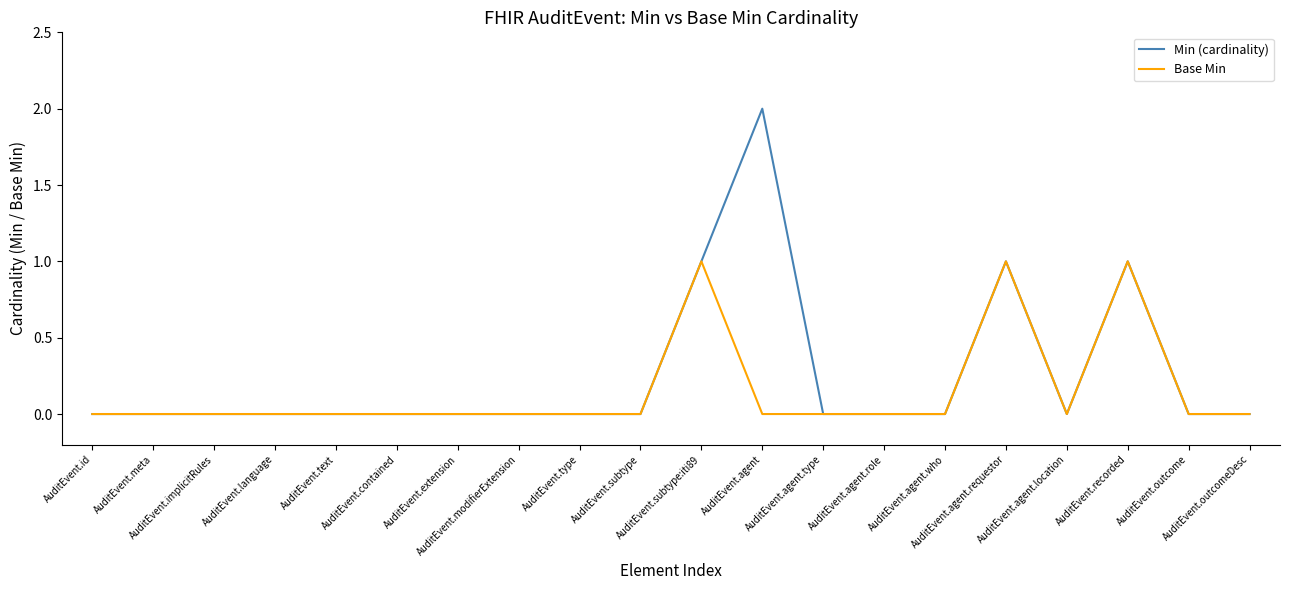

Is it true that Min (cardinality) equals 1 at AuditEvent.agent.requestor?

True